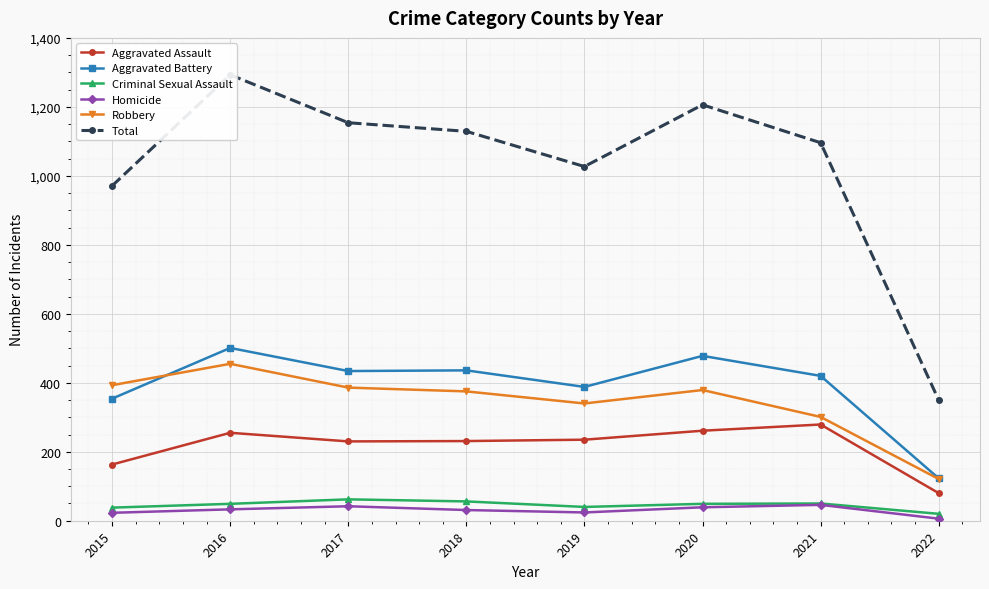

Is it true that Homicide equals 39 at 2020?

True